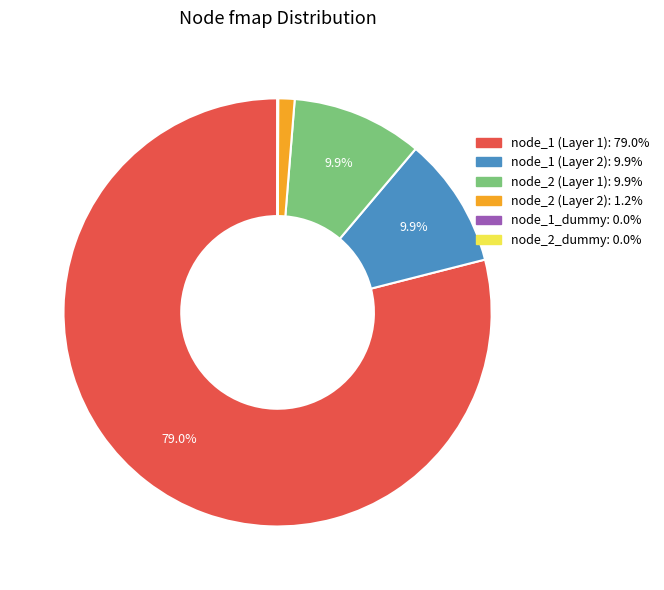

Do node_1 (Layer 1): 79.0% and node_2 (Layer 1): 9.9% together represent more than half of the pie?

Yes